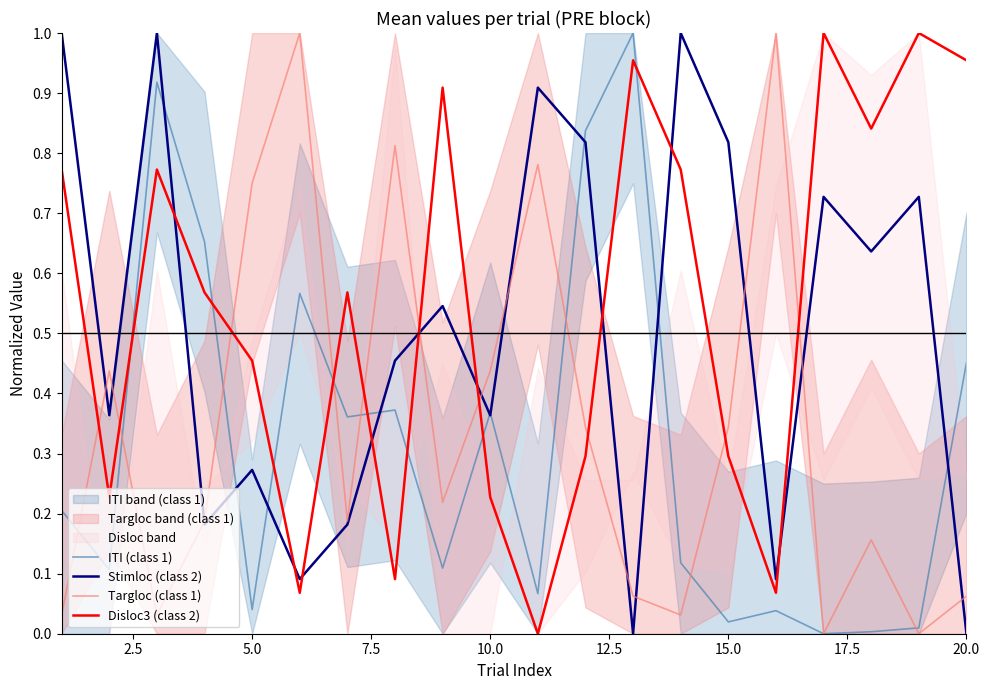

How many lines are shown in the chart?

4